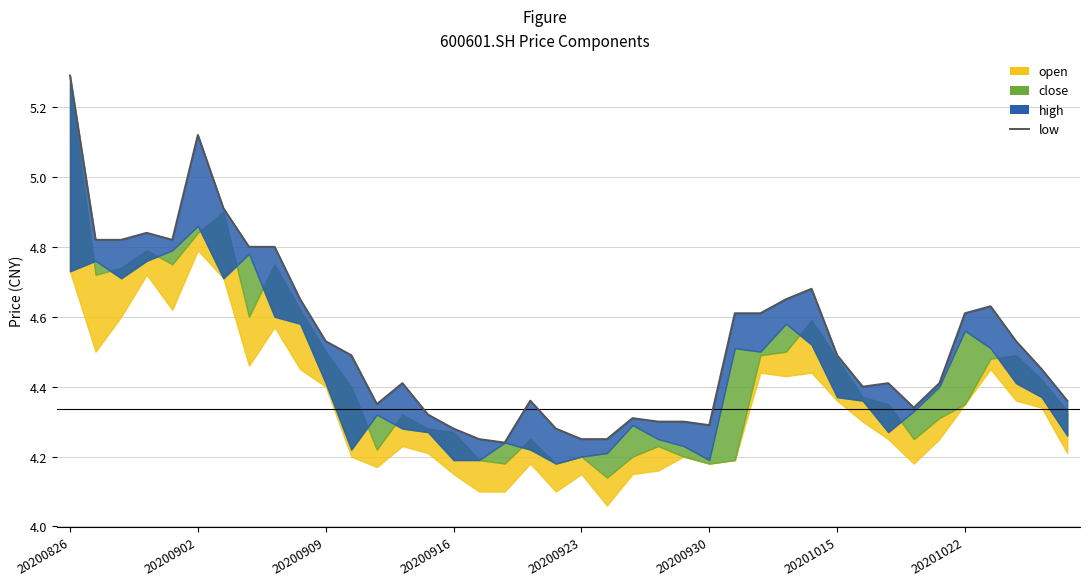

Is it true that the value at 16 is 2.5?

False